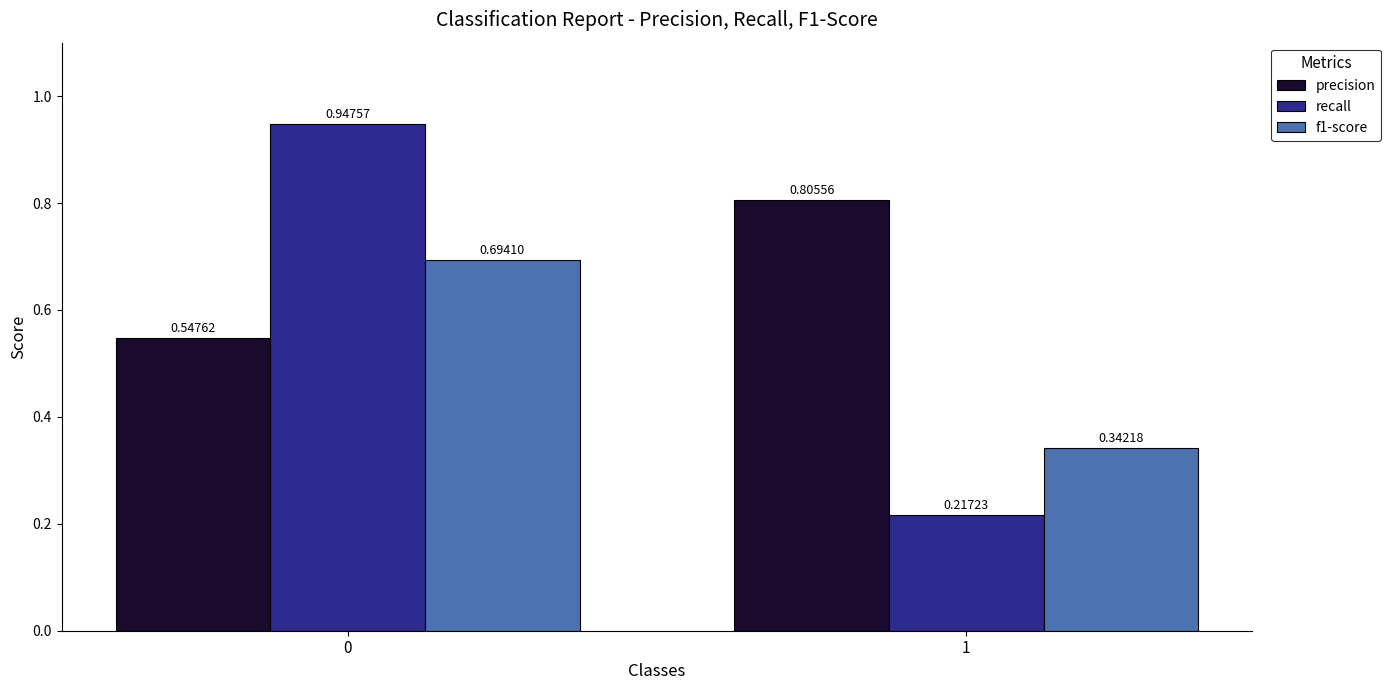

True or false: recall has a value of 0.3 at 1.

False